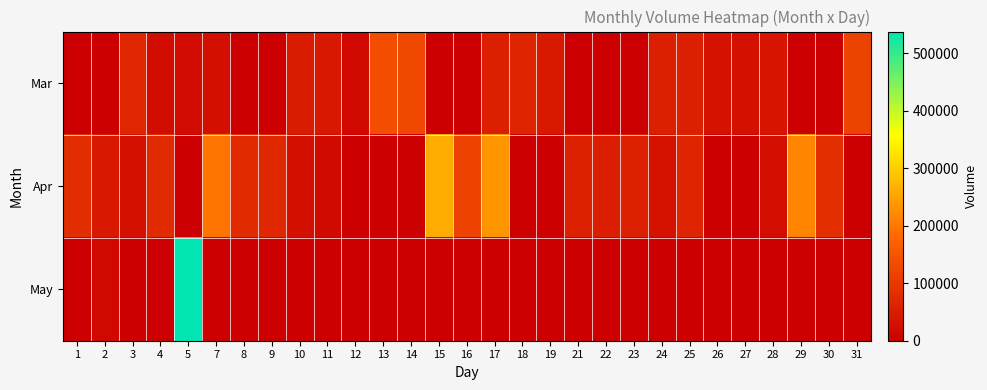

Between 8 and 15, which series saw the biggest shift?

Apr